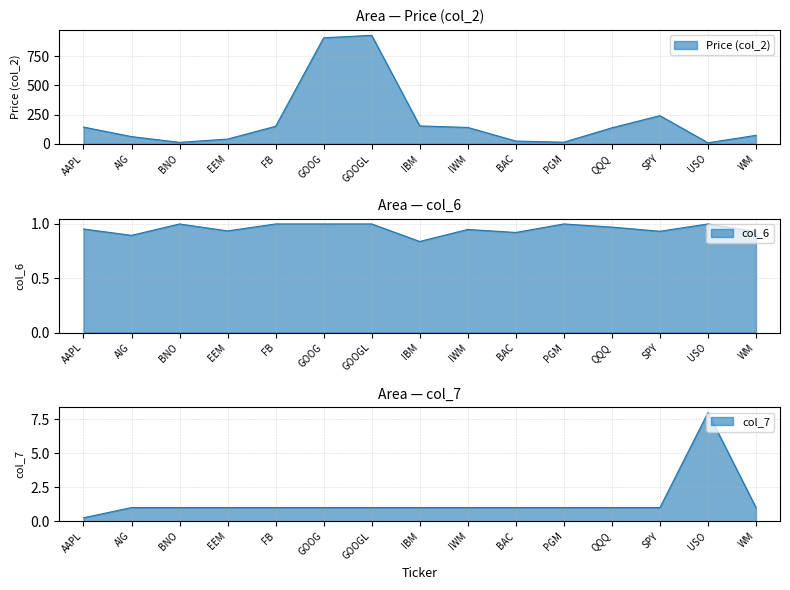

Reading left to right, extract all data points from this chart.

Price (col_2): 144.0	62.5	13.0	41.4	151.0	908.7	929.7	153.8	140.9	24.3	14.4	137.6	241.8	9.5	73.3
col_6: 1.0	0.9	1.0	0.9	1.0	1.0	1.0	0.8	0.9	0.9	1.0	1.0	0.9	1.0	0.9
col_7: 0.2	1.0	1.0	1.0	1.0	1.0	1.0	1.0	1.0	1.0	1.0	1.0	1.0	8.0	1.0